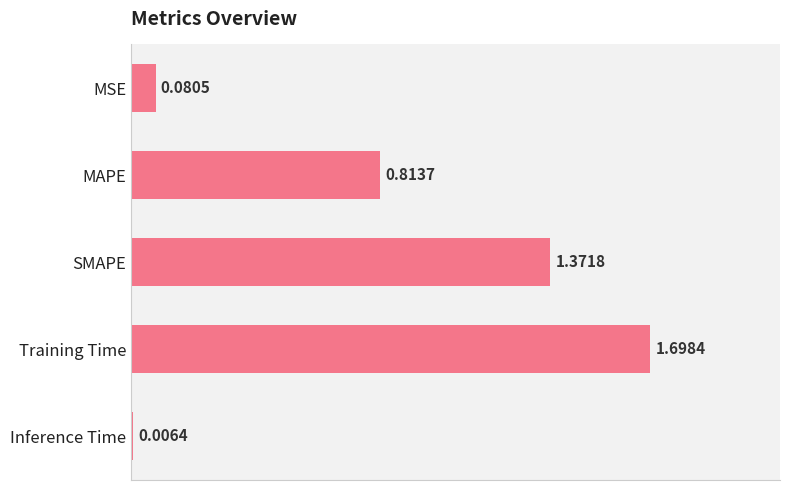

What is the label of the 2nd bar from the bottom?

Training Time